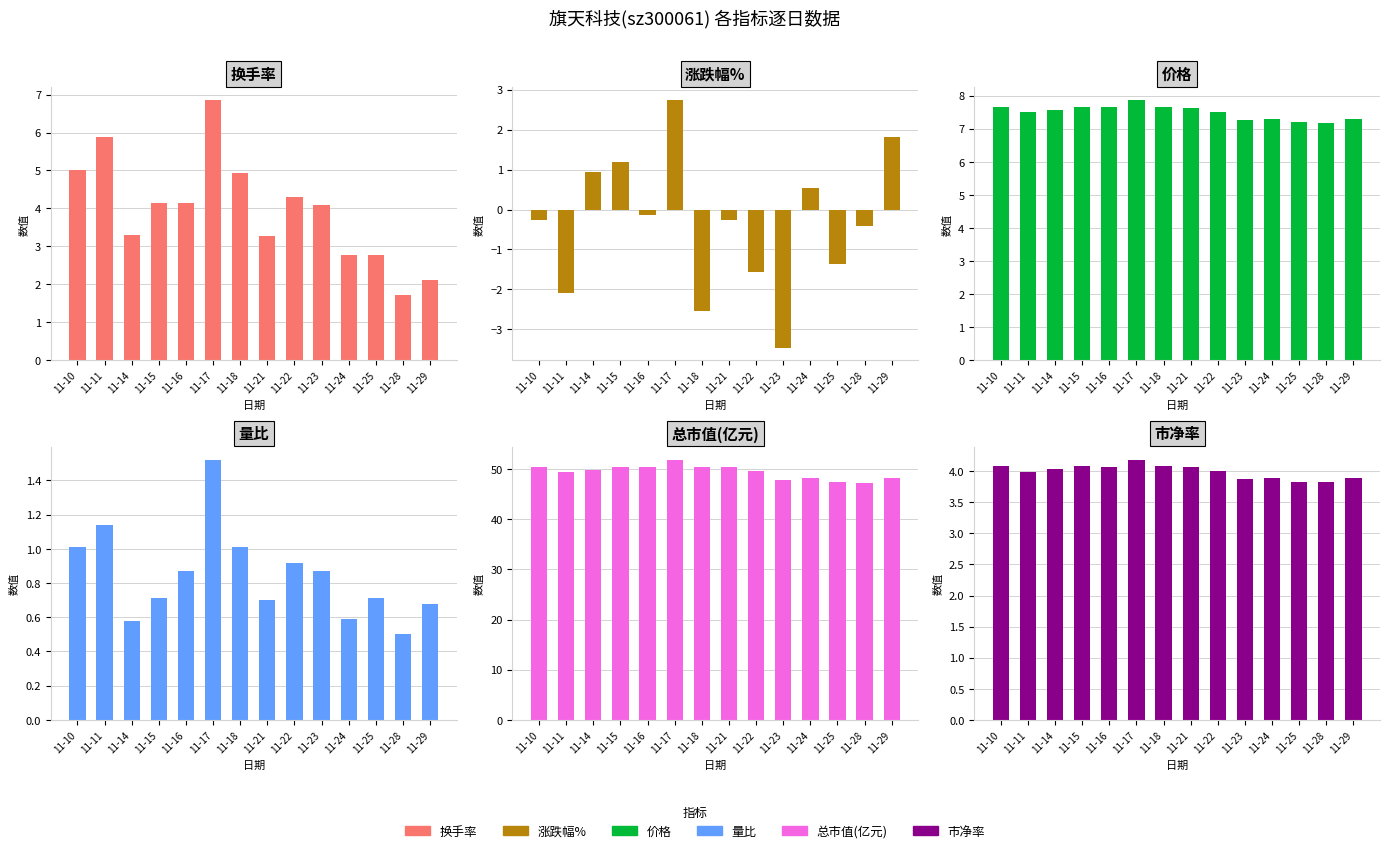

What is the average value of the 总市值(亿元) series?

49.4